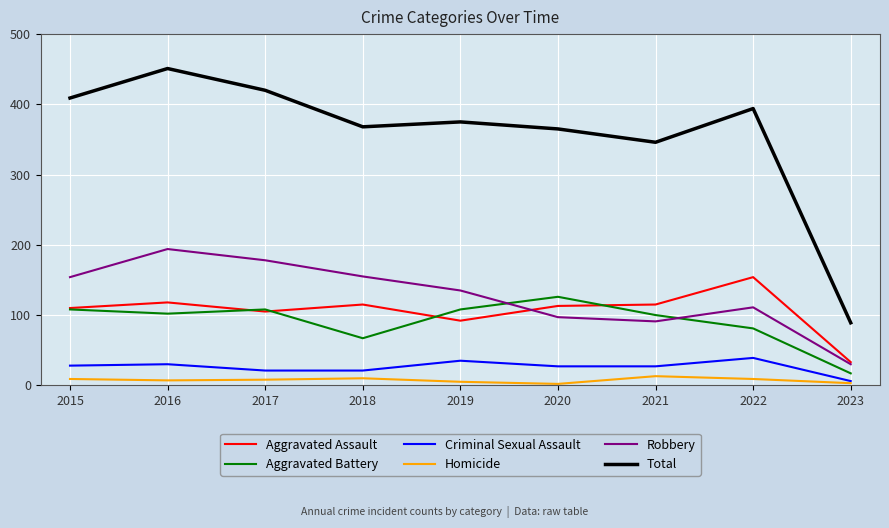

Is it true that Total equals 109 at 2015?

False